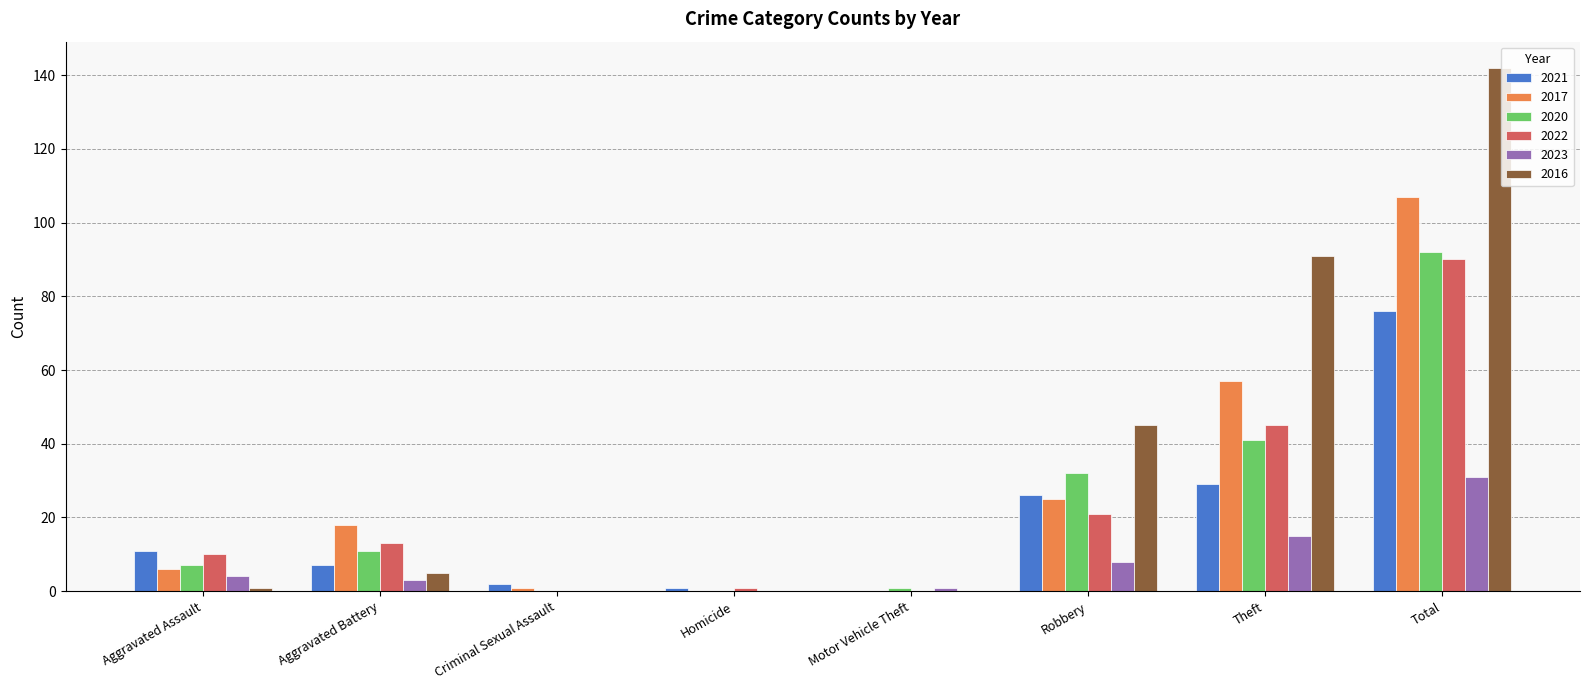

What is the spread (max minus min) of values at Homicide?

1